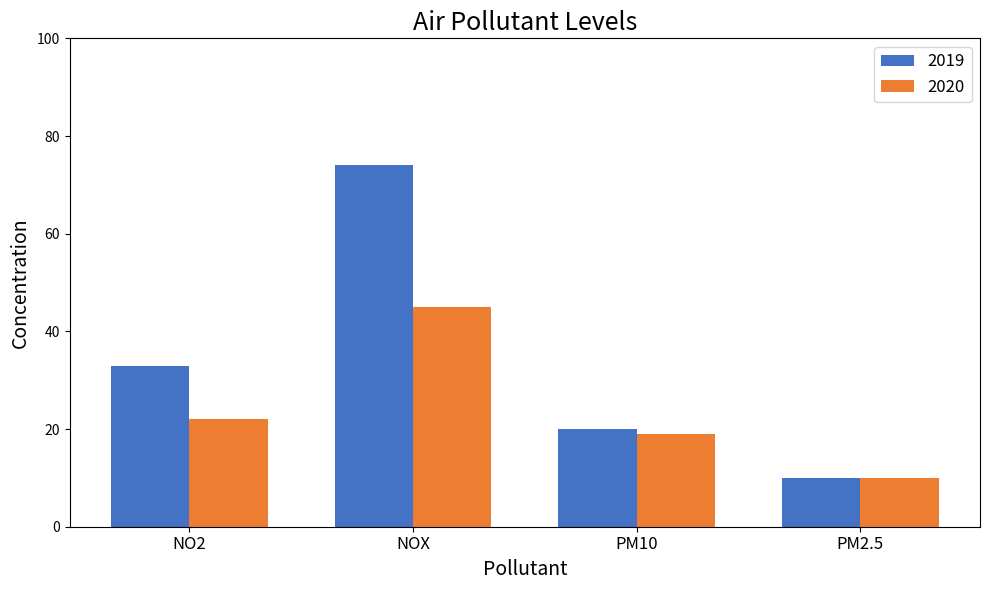

Which series has the largest total across all categories?

2019